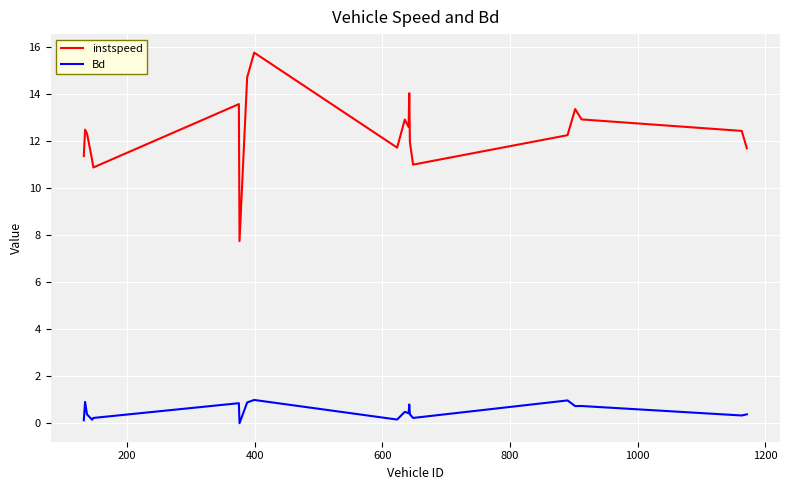

What is the maximum value for Bd?

1.0